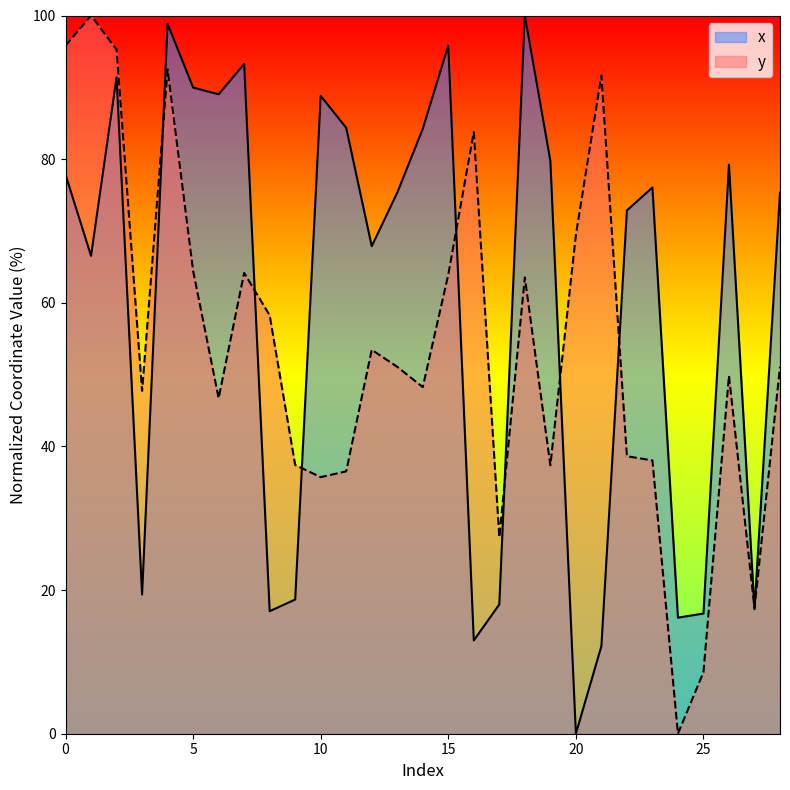

Is it true that x equals 12.2 at 21?

True